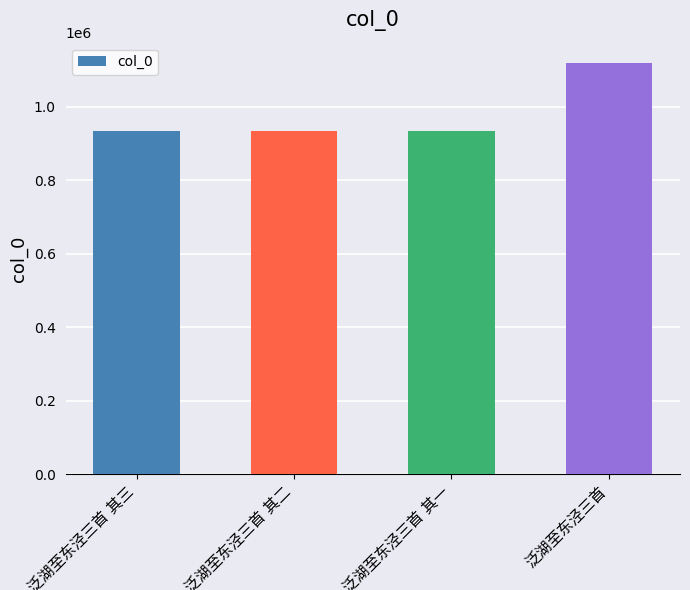

What is the maximum value shown in the chart?

1117664